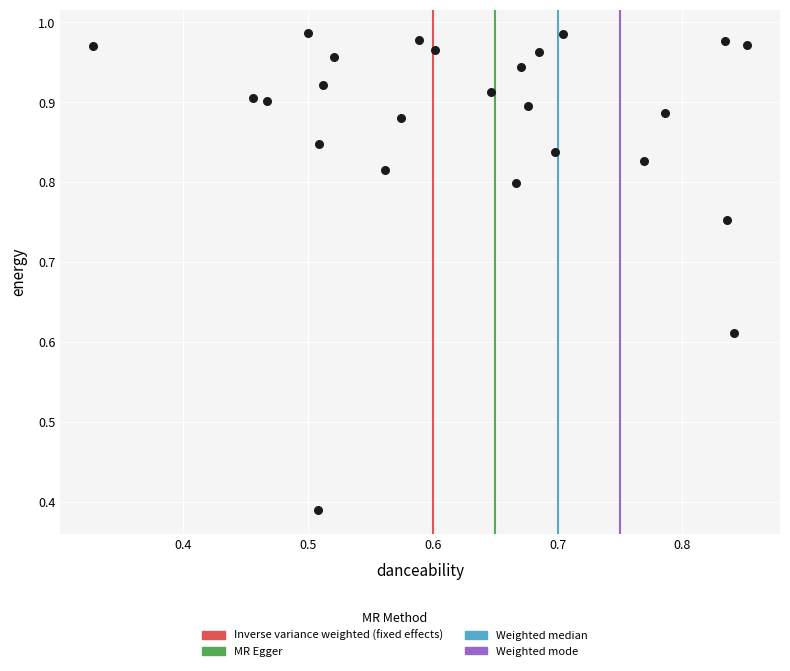

What is the range of X values (max minus min)?

0.5